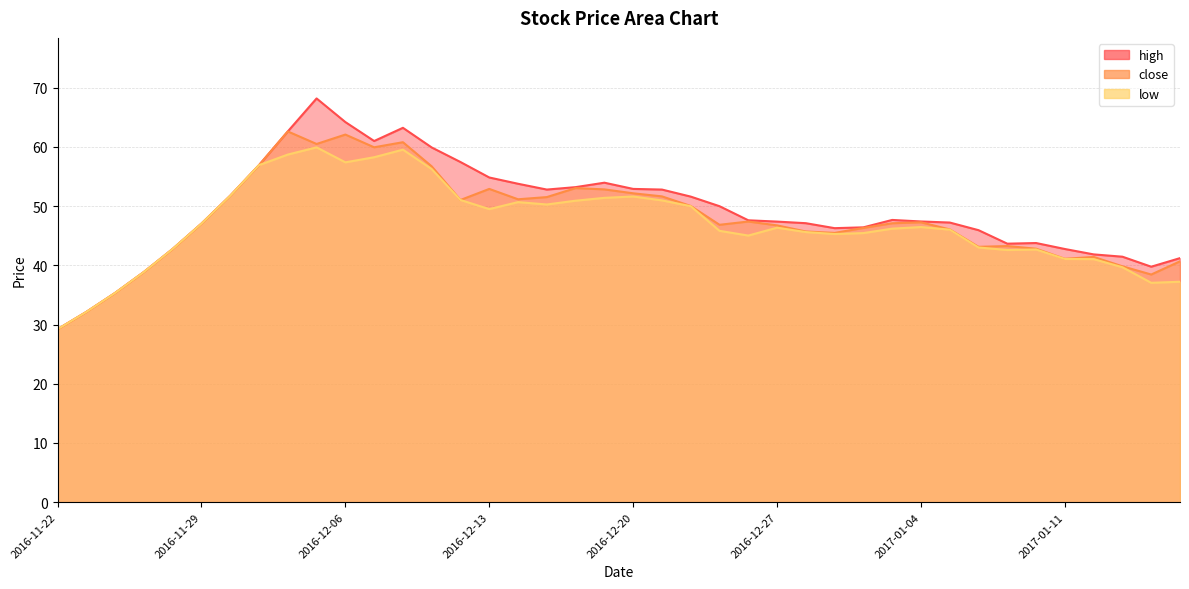

What is the label of the 38th point from the right?

2016-11-24